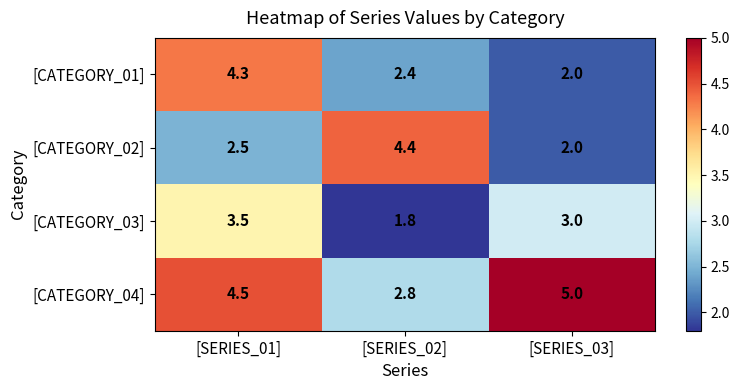

Which series has the widest spread of values?

[CATEGORY_02]